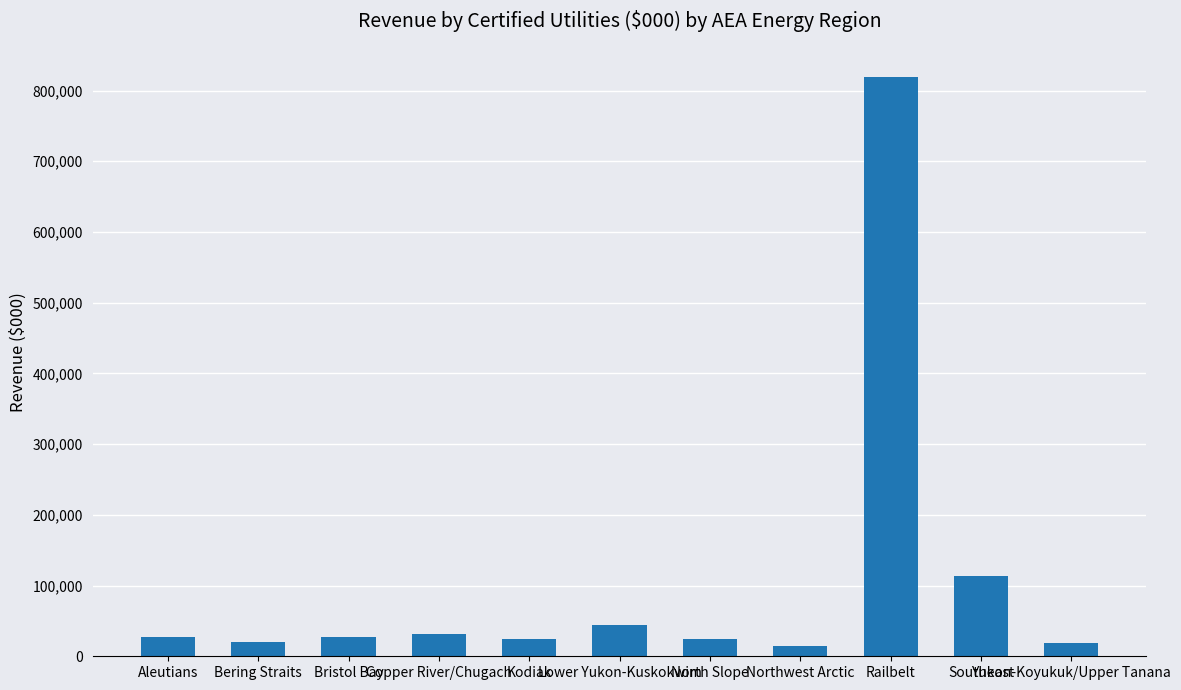

What is the label of the 6th bar from the left?

Lower Yukon-Kuskokwim